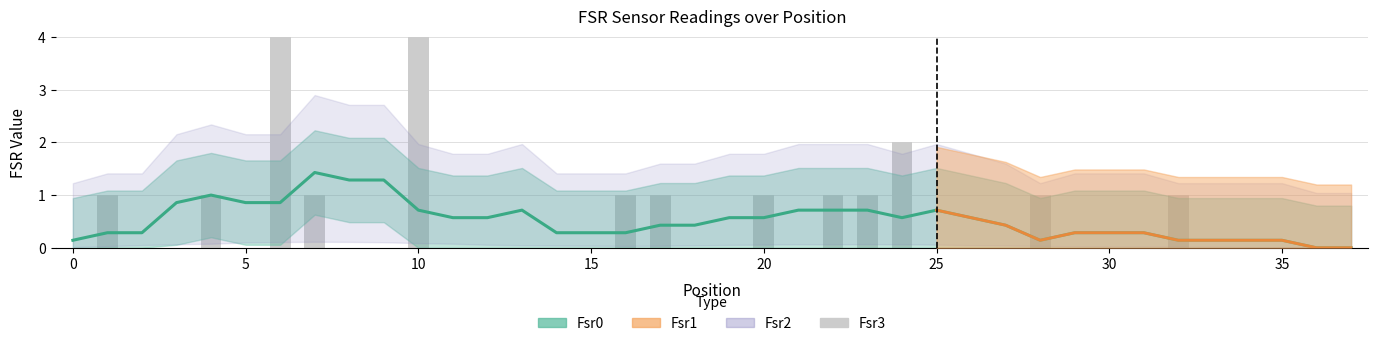

What is the value of the Fsr1 bar at the 31st from the left?

1.4